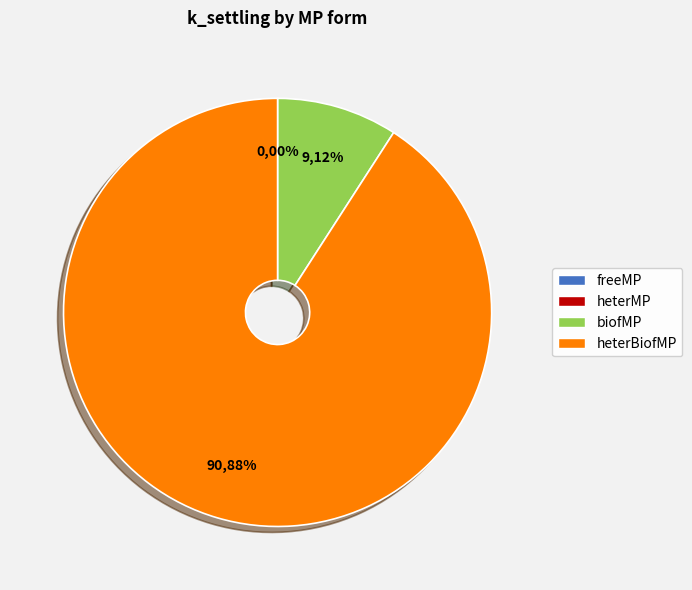

Which category has the biggest portion of the pie?

heterBiofMP